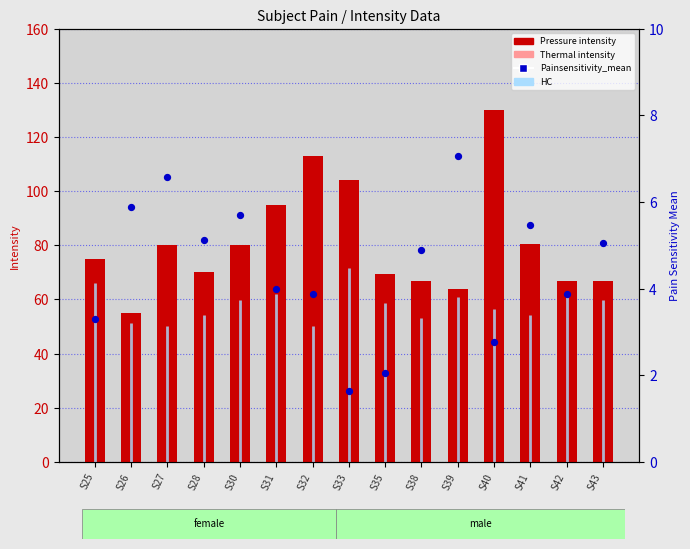

Which series has the largest total across all categories?

Pressure intensity